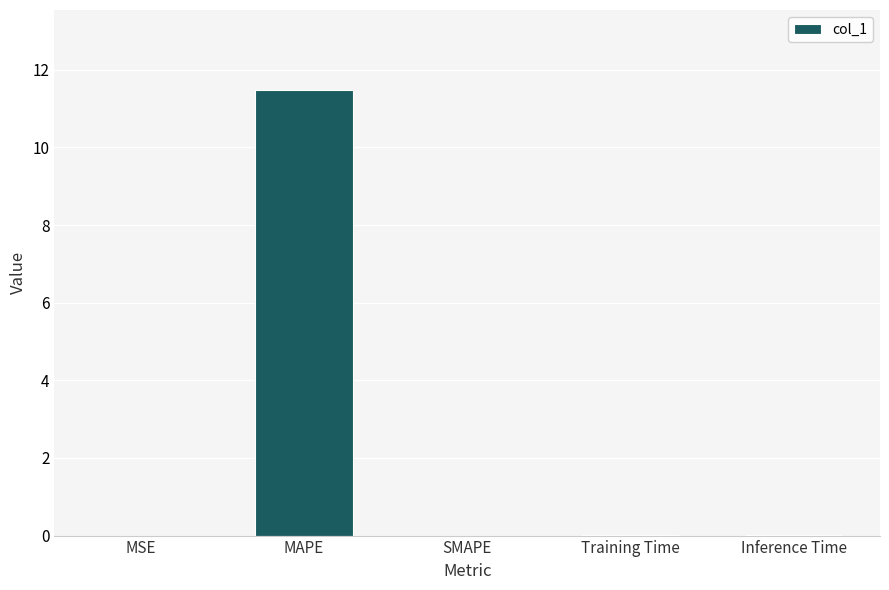

Which has a higher value, Training Time or MAPE?

MAPE